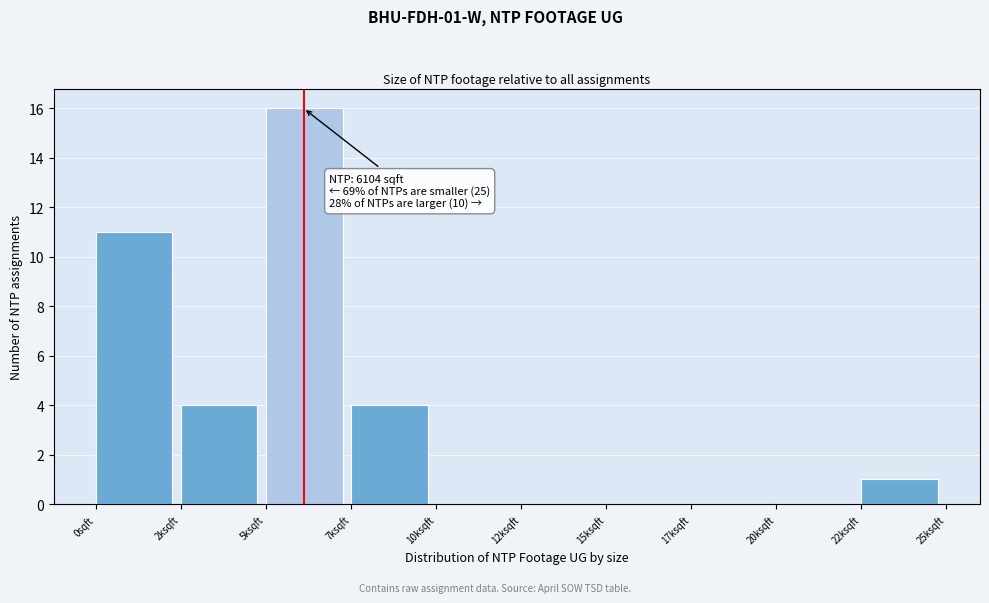

Reading left to right, what are all the values shown in this chart?

0sqft=11	2ksqft=4	5ksqft=16	7ksqft=4	10ksqft=0	12ksqft=0	15ksqft=0	17ksqft=0	20ksqft=0	22ksqft=1